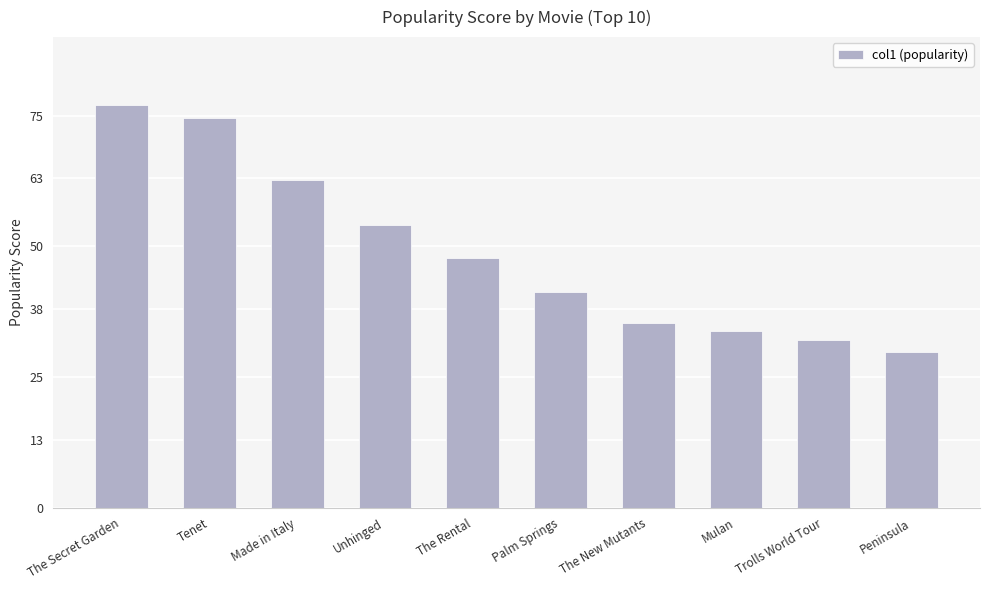

Between The Secret Garden and Peninsula, which is larger?

The Secret Garden